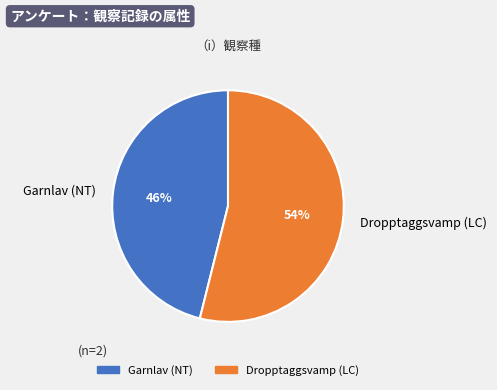

Count the number of slices in the pie.

2